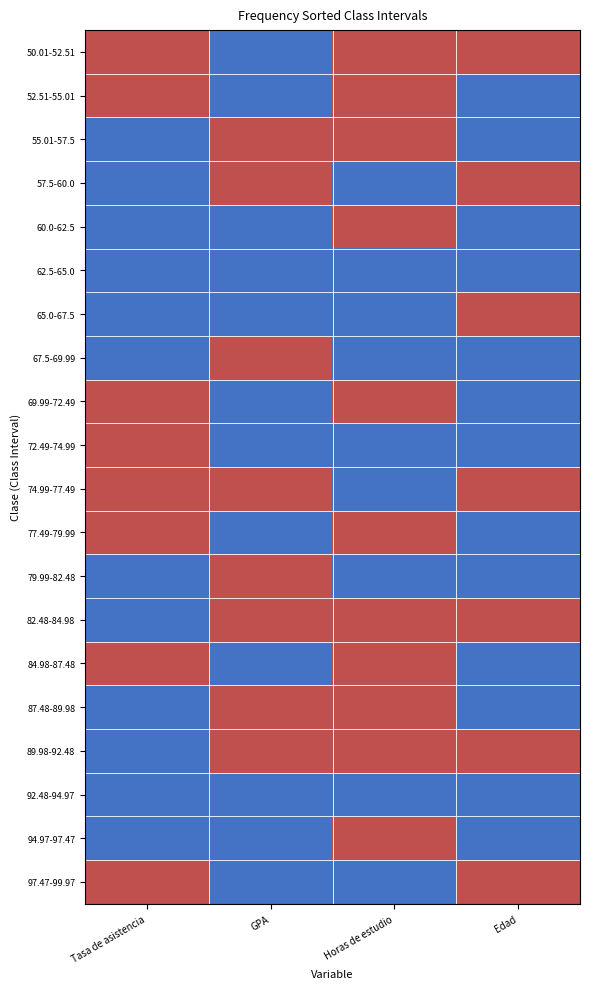

Reading left to right, list all the values displayed in this chart.

50.01-52.51: Tasa de asistencia=1	GPA=0	Horas de estudio=1	Edad=1
52.51-55.01: Tasa de asistencia=1	GPA=0	Horas de estudio=1	Edad=0
55.01-57.5: Tasa de asistencia=0	GPA=1	Horas de estudio=1	Edad=0
57.5-60.0: Tasa de asistencia=0	GPA=1	Horas de estudio=0	Edad=1
60.0-62.5: Tasa de asistencia=0	GPA=0	Horas de estudio=1	Edad=0
62.5-65.0: Tasa de asistencia=0	GPA=0	Horas de estudio=0	Edad=0
65.0-67.5: Tasa de asistencia=0	GPA=0	Horas de estudio=0	Edad=1
67.5-69.99: Tasa de asistencia=0	GPA=1	Horas de estudio=0	Edad=0
69.99-72.49: Tasa de asistencia=1	GPA=0	Horas de estudio=1	Edad=0
72.49-74.99: Tasa de asistencia=1	GPA=0	Horas de estudio=0	Edad=0
74.99-77.49: Tasa de asistencia=1	GPA=1	Horas de estudio=0	Edad=1
77.49-79.99: Tasa de asistencia=1	GPA=0	Horas de estudio=1	Edad=0
79.99-82.48: Tasa de asistencia=0	GPA=1	Horas de estudio=0	Edad=0
82.48-84.98: Tasa de asistencia=0	GPA=1	Horas de estudio=1	Edad=1
84.98-87.48: Tasa de asistencia=1	GPA=0	Horas de estudio=1	Edad=0
87.48-89.98: Tasa de asistencia=0	GPA=1	Horas de estudio=1	Edad=0
89.98-92.48: Tasa de asistencia=0	GPA=1	Horas de estudio=1	Edad=1
92.48-94.97: Tasa de asistencia=0	GPA=0	Horas de estudio=0	Edad=0
94.97-97.47: Tasa de asistencia=0	GPA=0	Horas de estudio=1	Edad=0
97.47-99.97: Tasa de asistencia=1	GPA=0	Horas de estudio=0	Edad=1